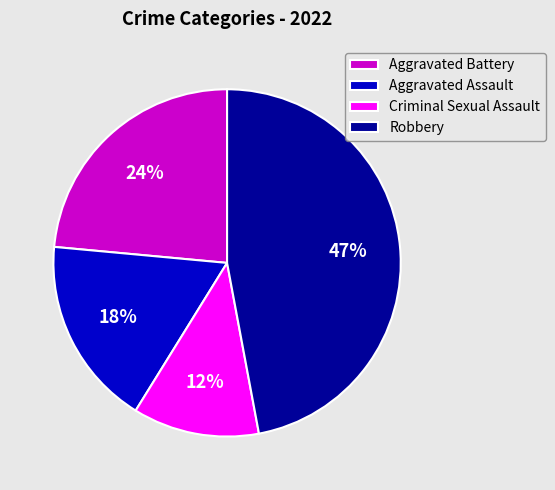

To the nearest percent, what percentage of the pie is Criminal Sexual Assault?

12%